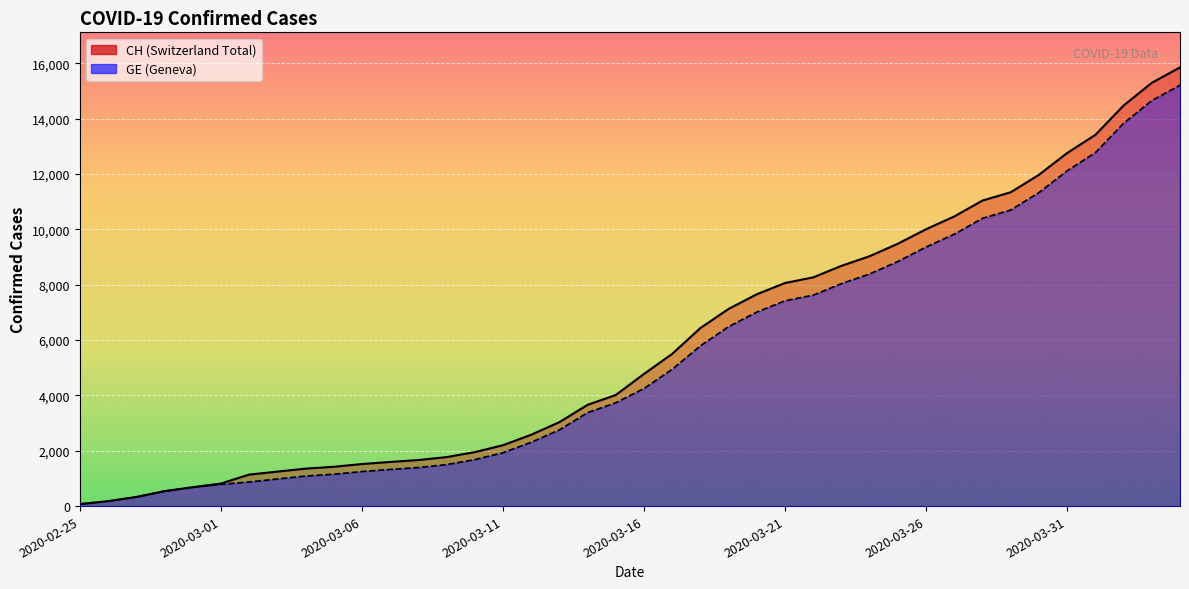

The value of CH at 2020-04-03 is 15294. True or false?

True